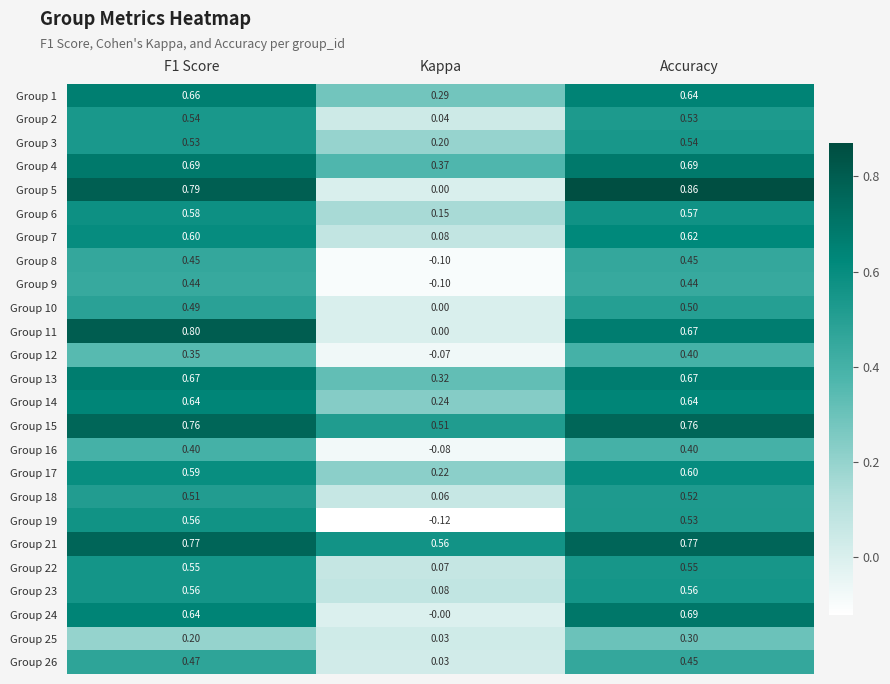

Which series has the largest total across all categories?

Group 21